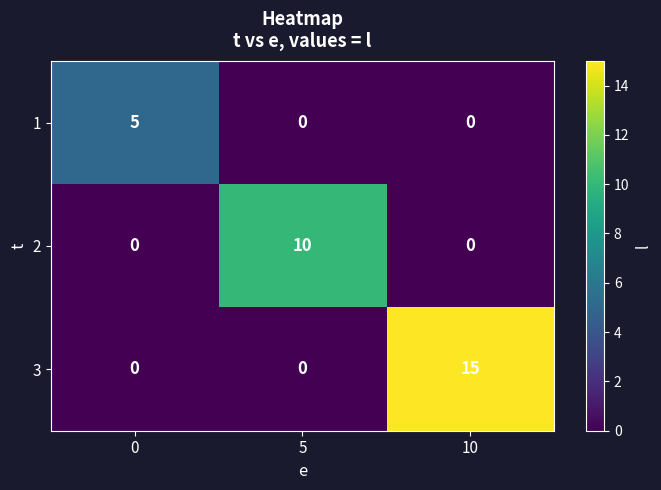

Reading left to right, extract all data points from this chart.

1: 0=5	5=0	10=0
2: 0=0	5=10	10=0
3: 0=0	5=0	10=15